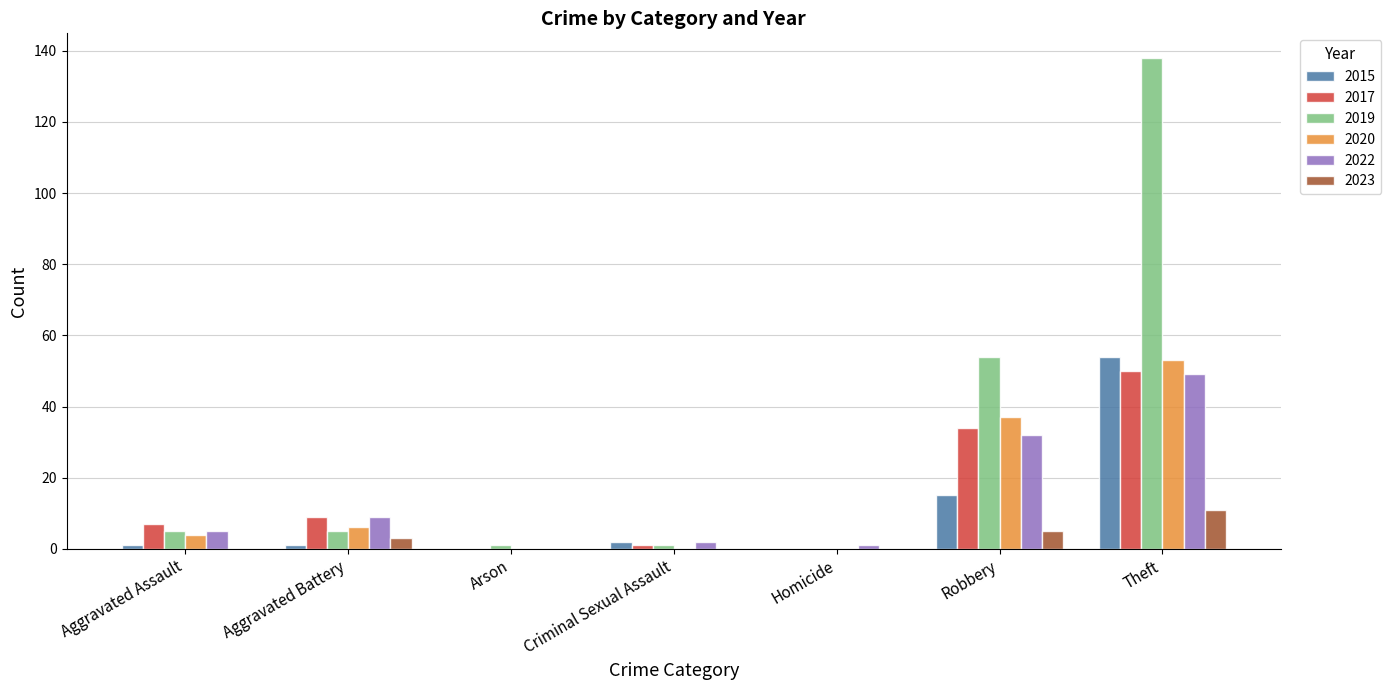

What value does the 2015 series have at Robbery?

15